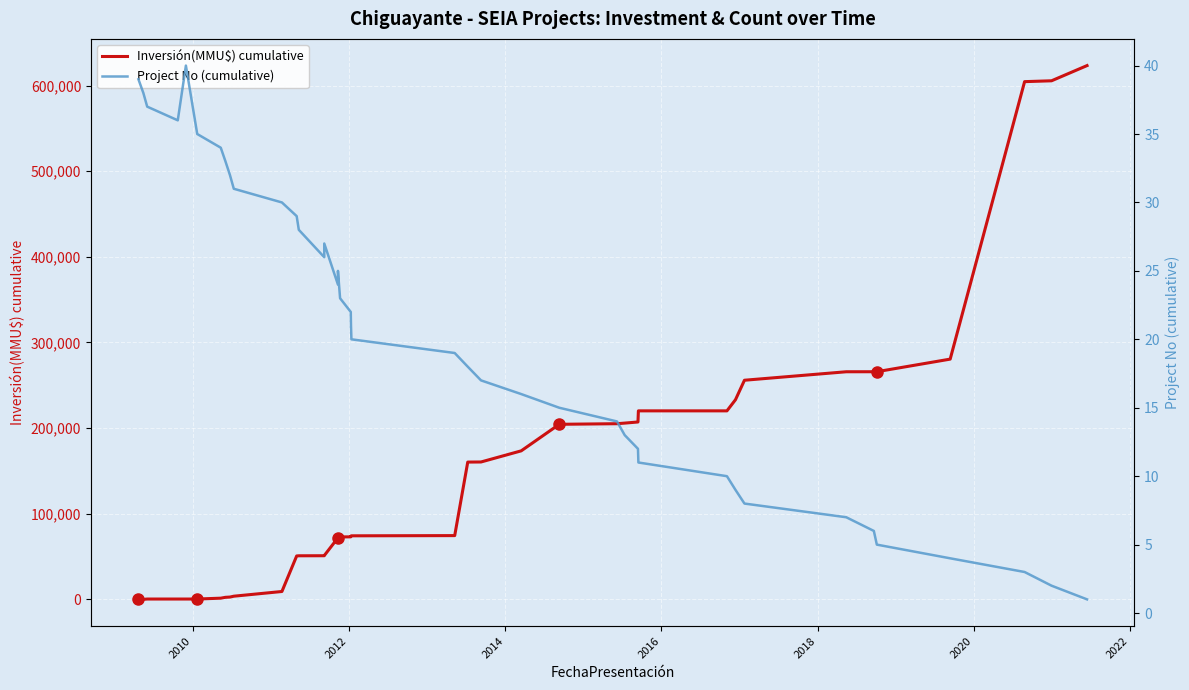

What is the value of the Inversión(MMU$) cumulative point at the 19th from the left?

73015